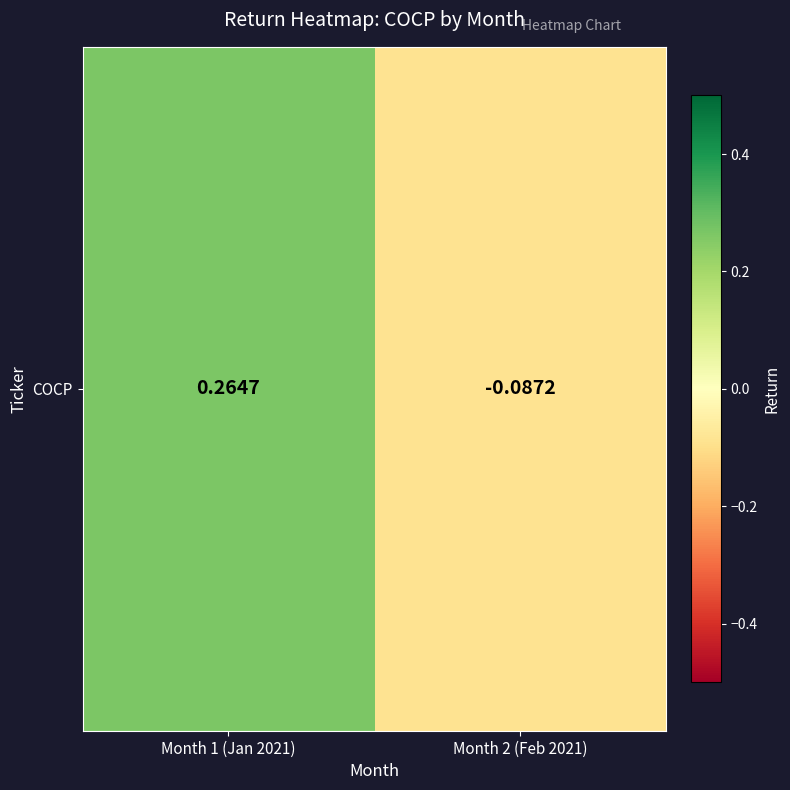

Where does the data first go above 0?

Month 1 (Jan 2021)